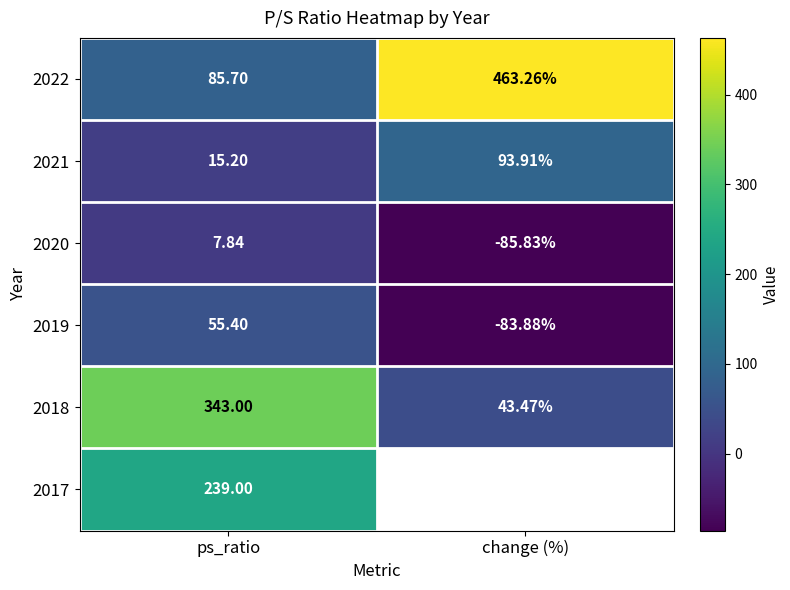

What is the lowest value of the 2021 series?

15.2